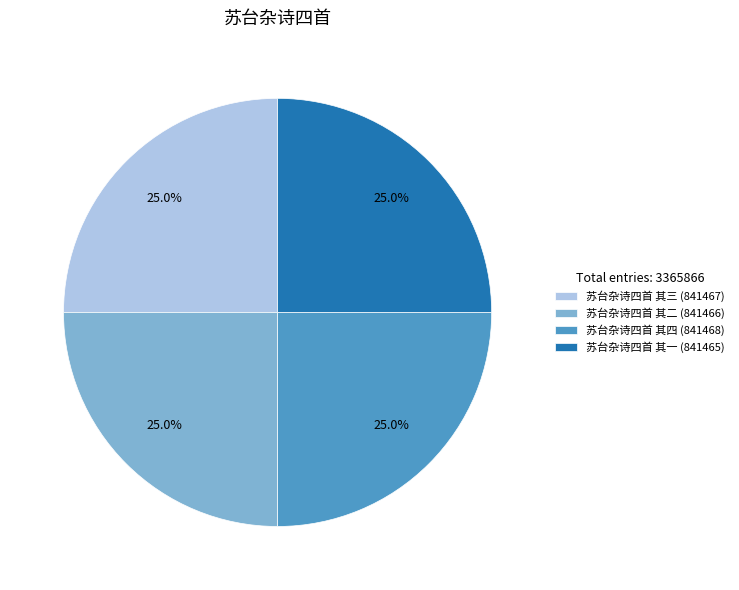

Combined, what portion of the pie is 苏台杂诗四首 其三 and 苏台杂诗四首 其二?

50.0%